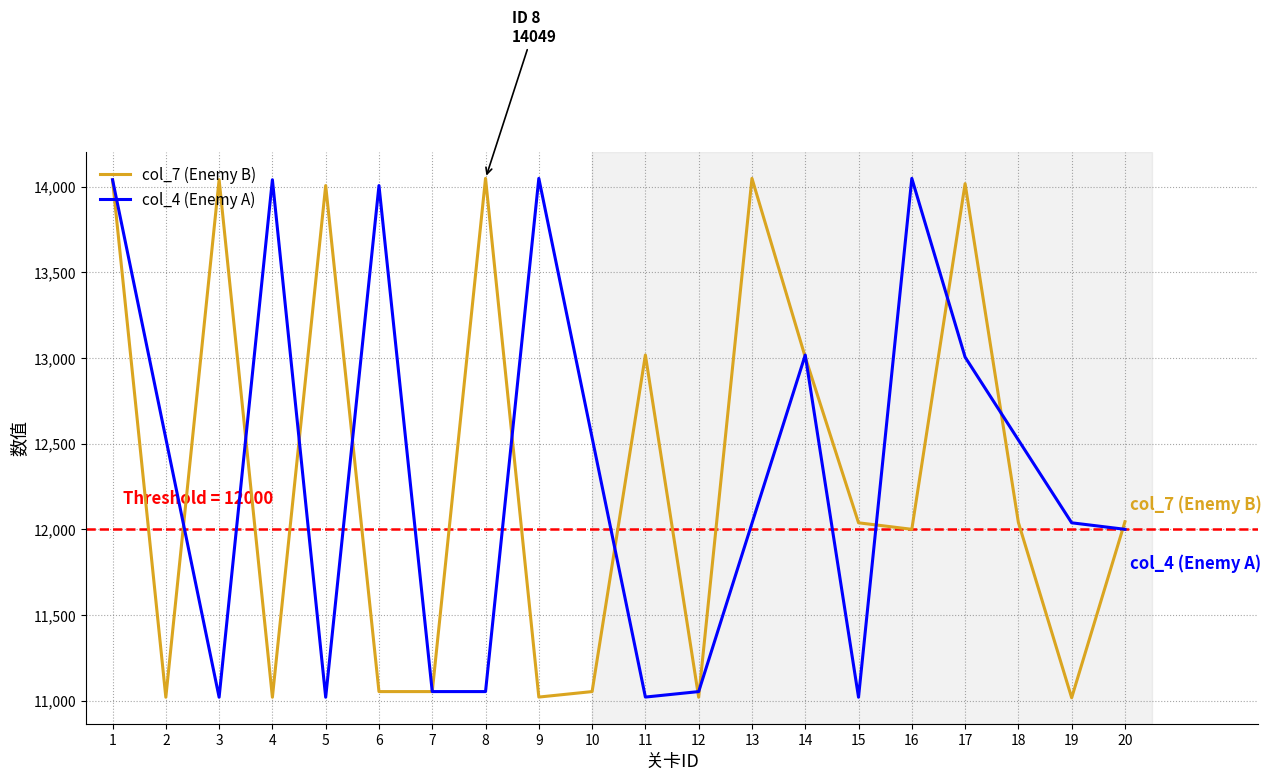

What is the maximum value shown in the chart?

14049